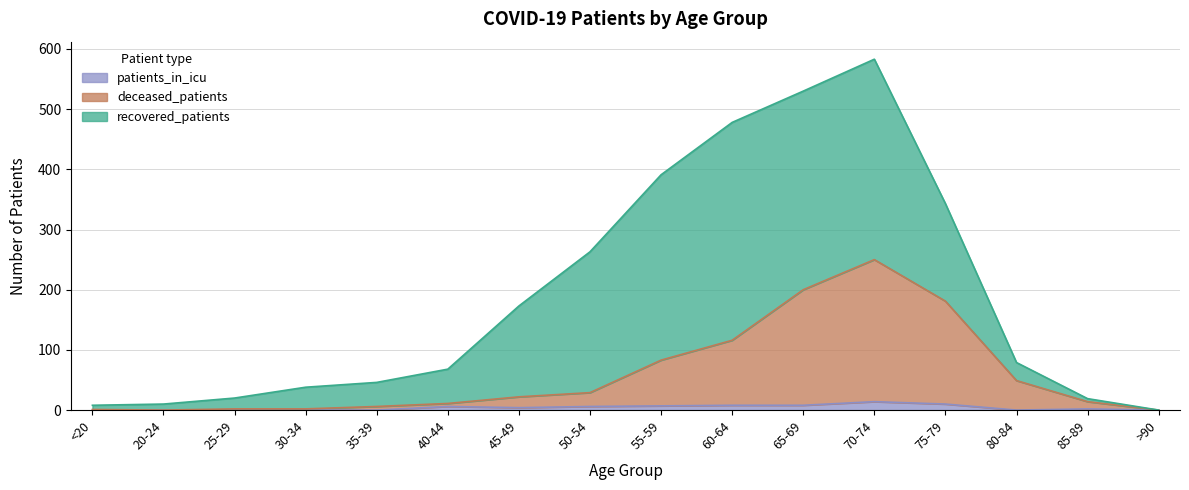

Does the chart have visible grid lines?

Yes